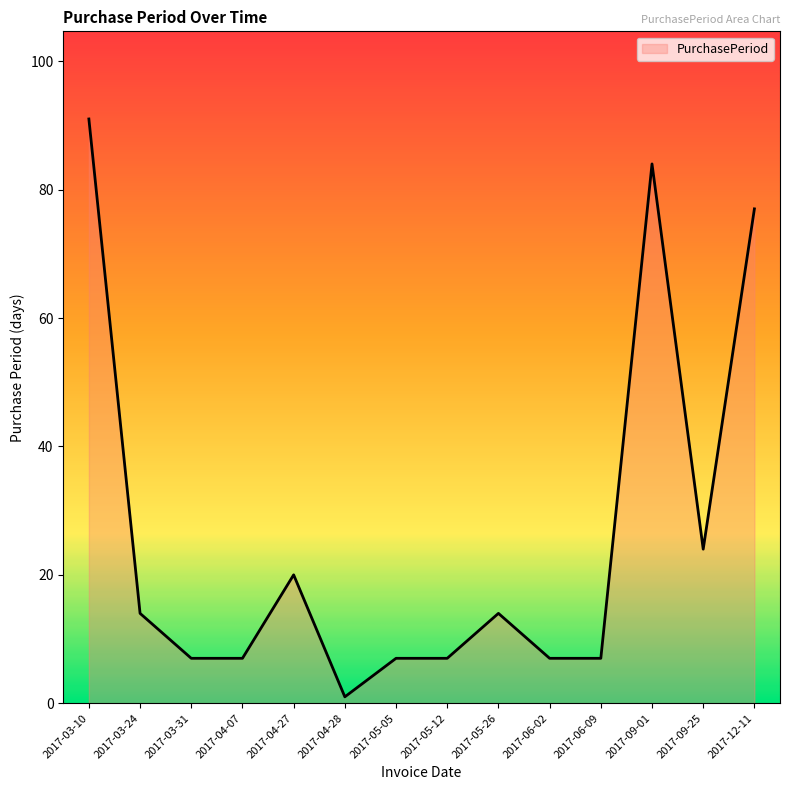

What is the difference between the maximum and second lowest values?

84